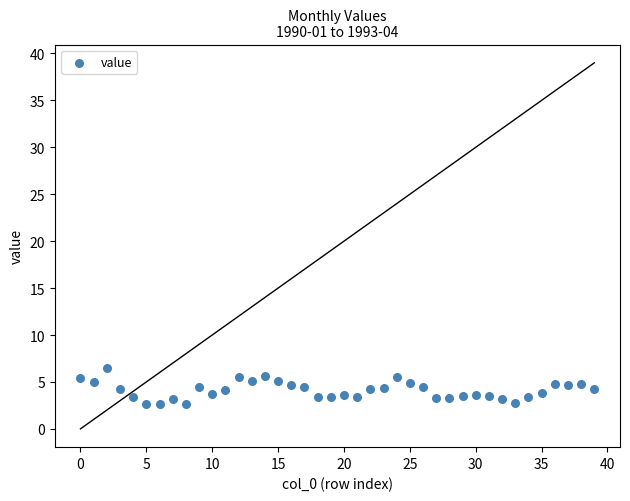

What is the range of Y values (max minus min)?

3.9